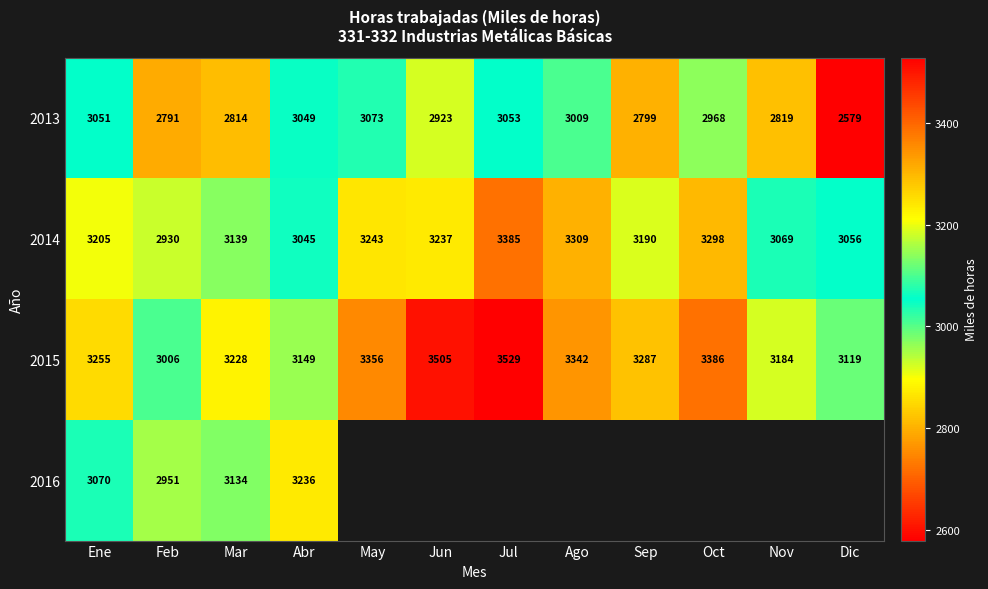

Is the value of 2015 at Mar greater than the value of 2014 at Mar?

Yes